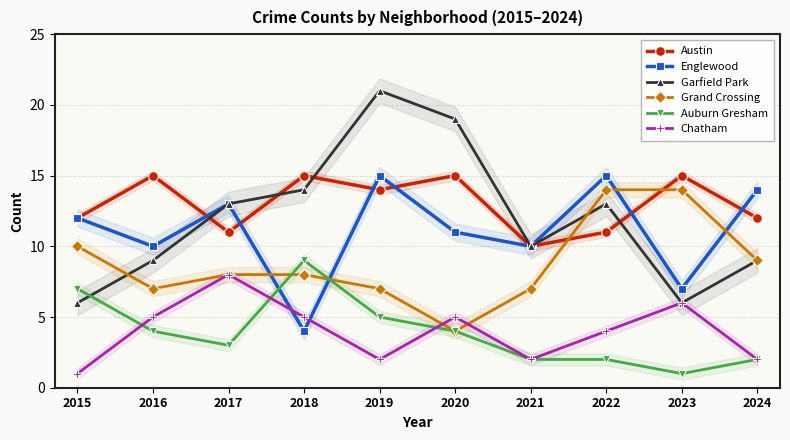

Is this an area chart (filled region under the line)?

No